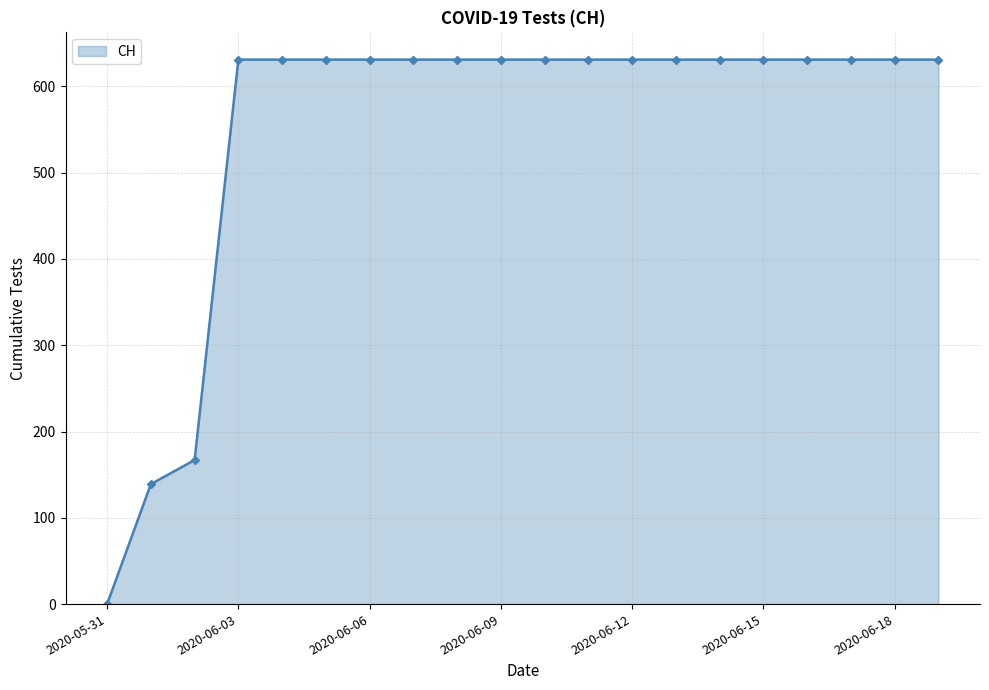

What is the sum of all values?

11033